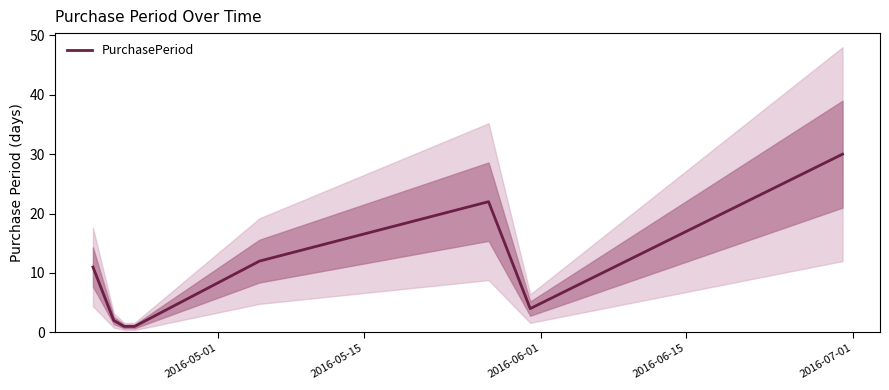

What is the highest value of the PurchasePeriod series?

30